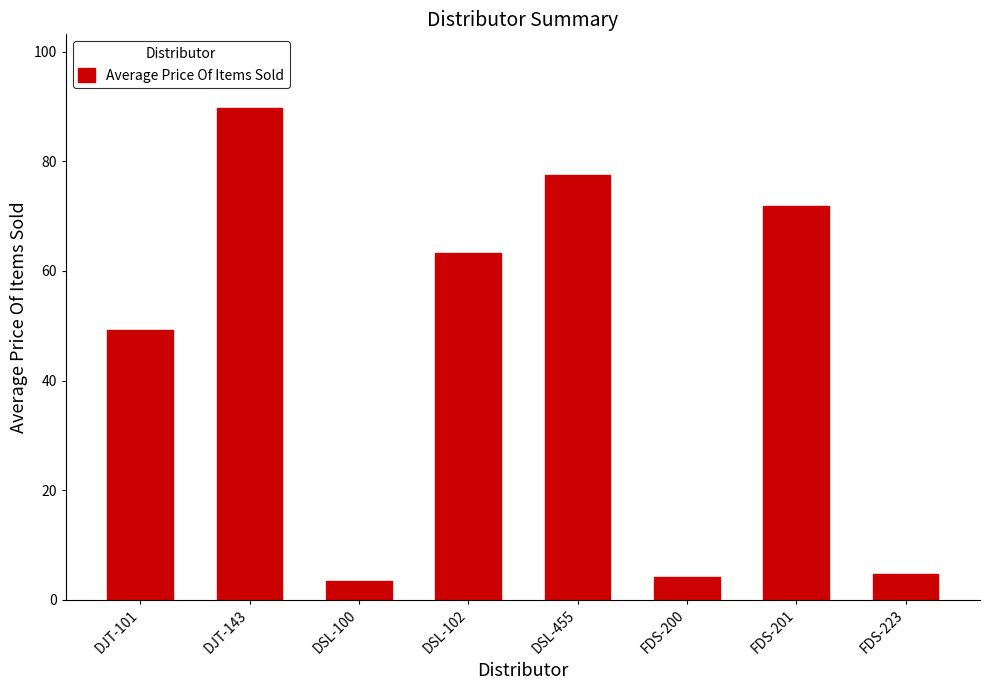

What is the value of the 6th bar from the left?

4.2